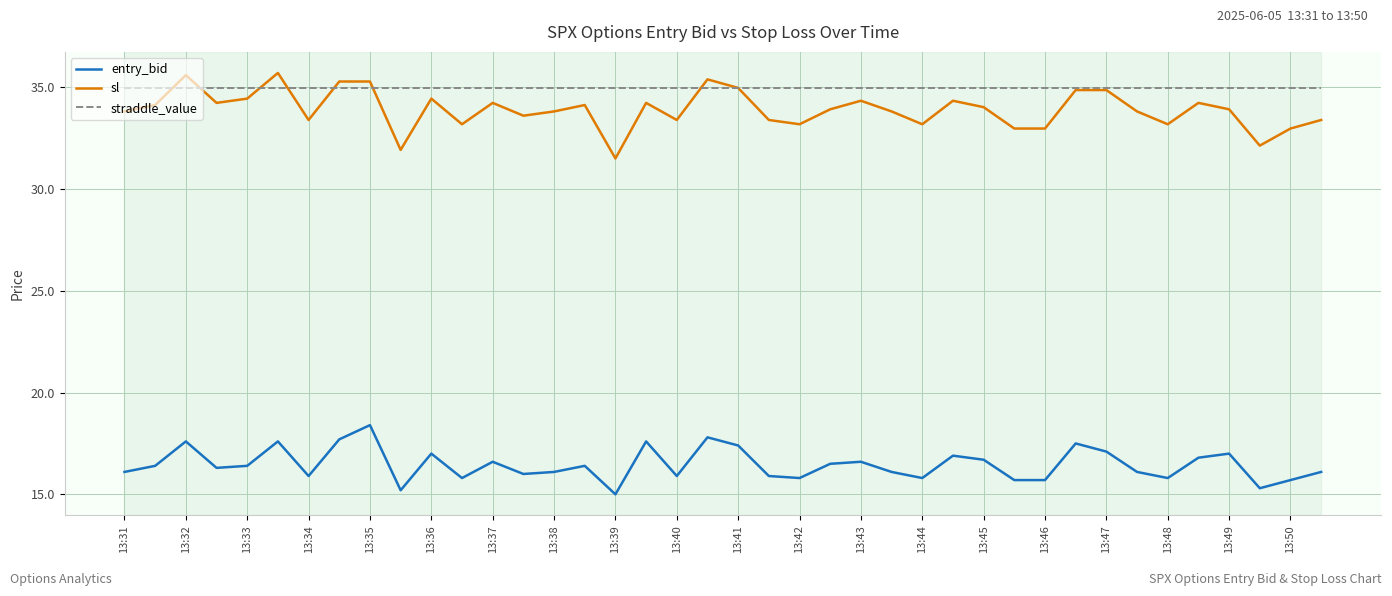

List the series in order of their peak value, highest first.

sl, straddle_value, entry_bid